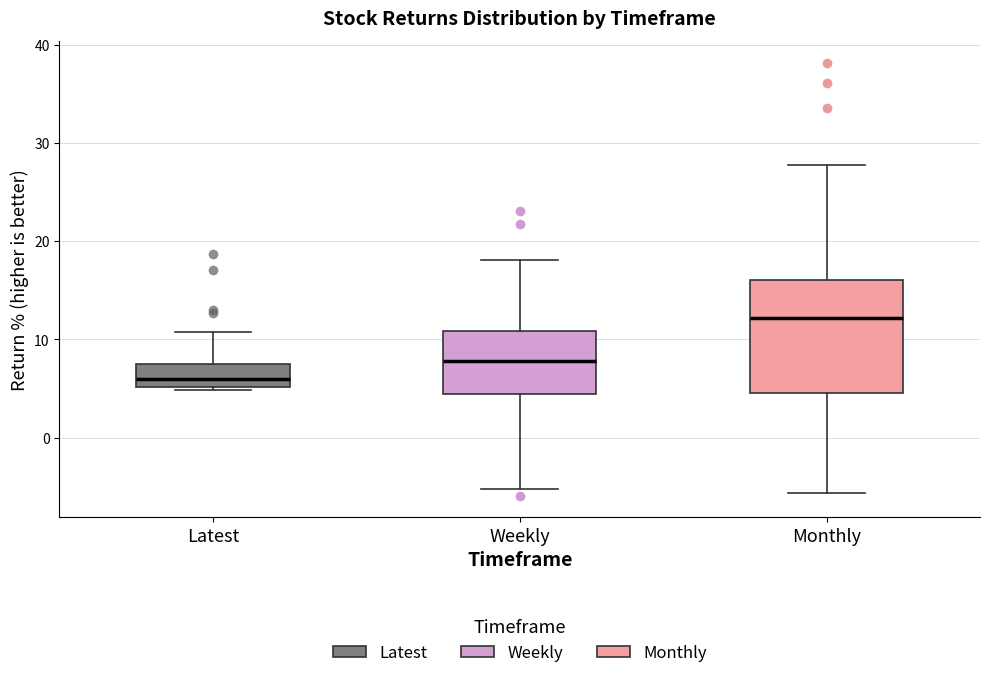

Comparing the boxes themselves (not the whiskers), which one is the tallest?

Monthly